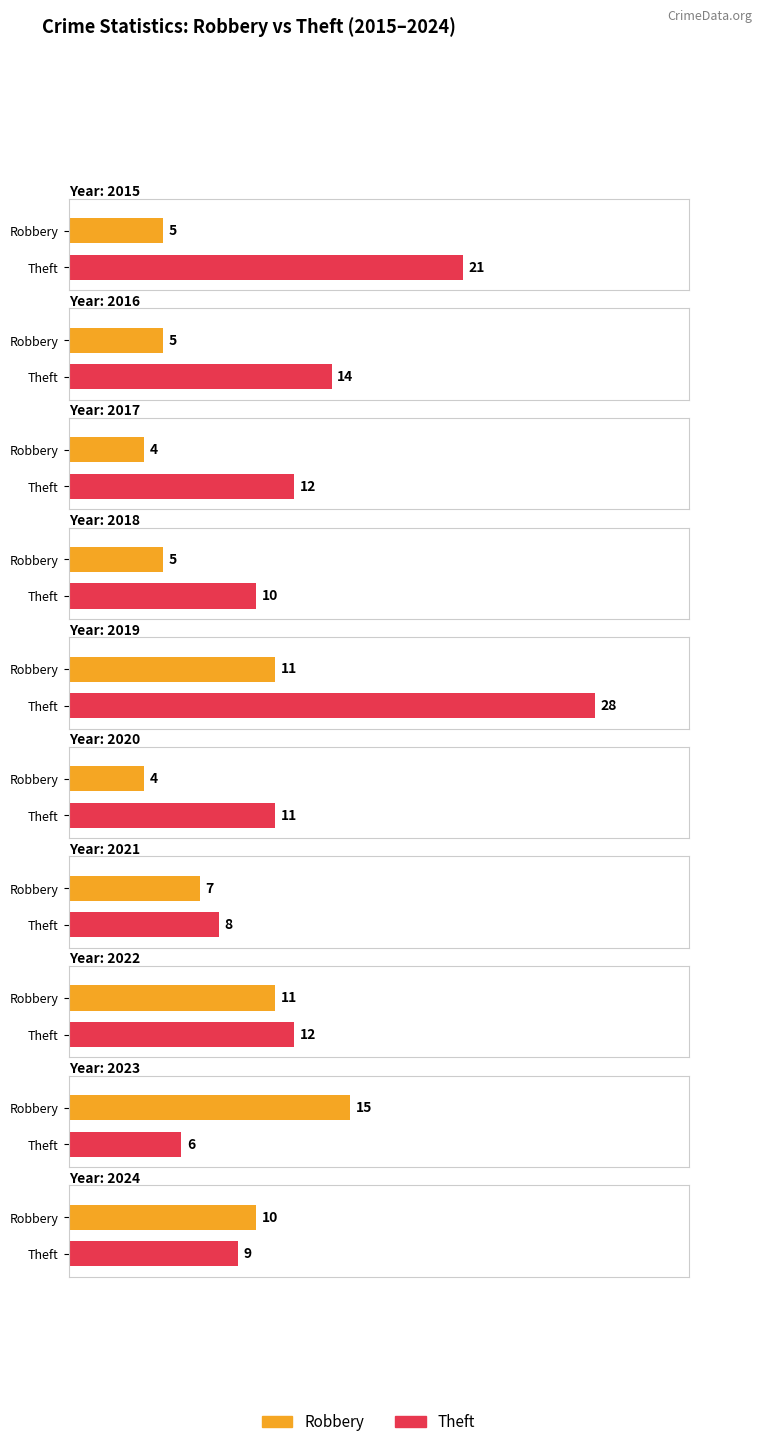

What is the difference between the maximum and minimum values in the Robbery series?

11